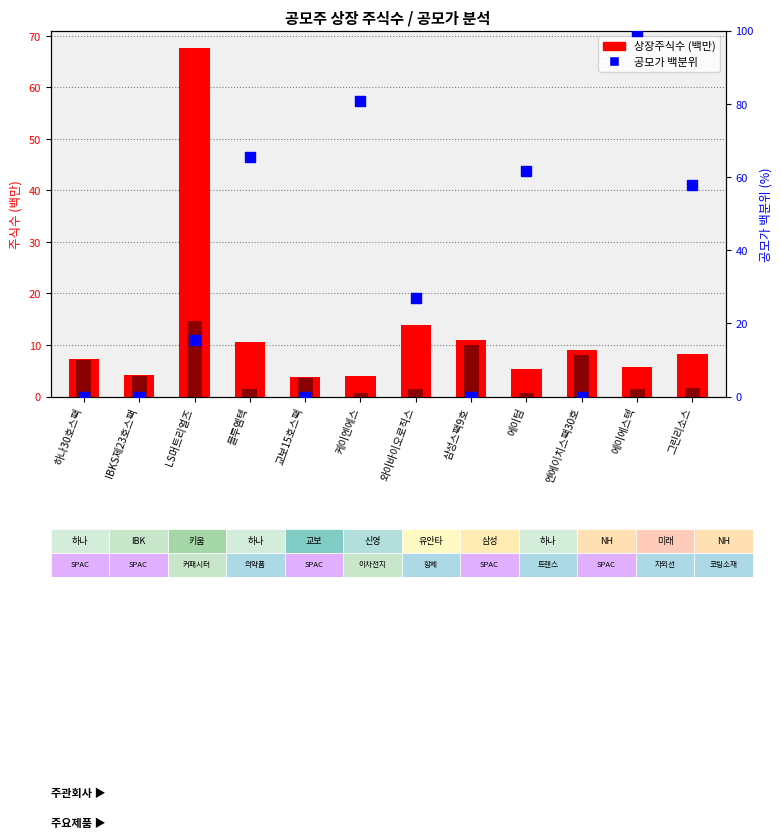

Which series has the largest total across all categories?

공모가 (percentile)